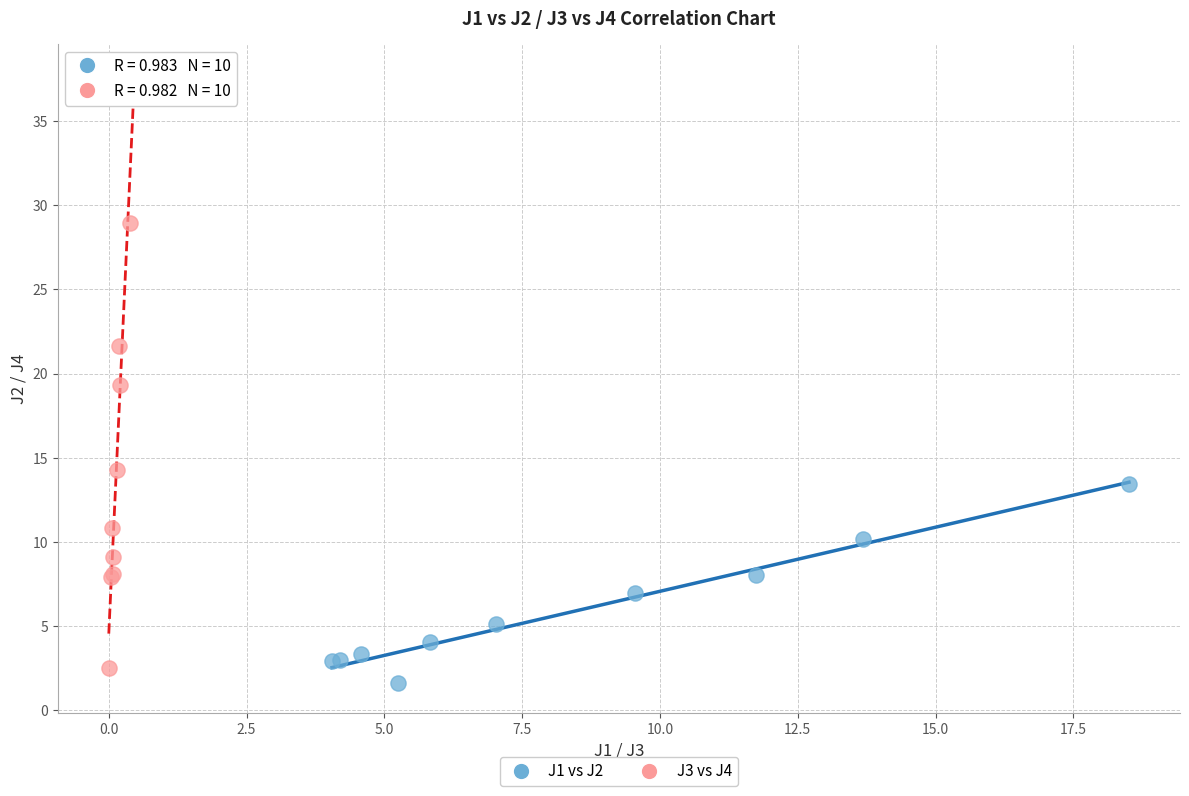

Which series has the widest spread of Y values?

J3 vs J4